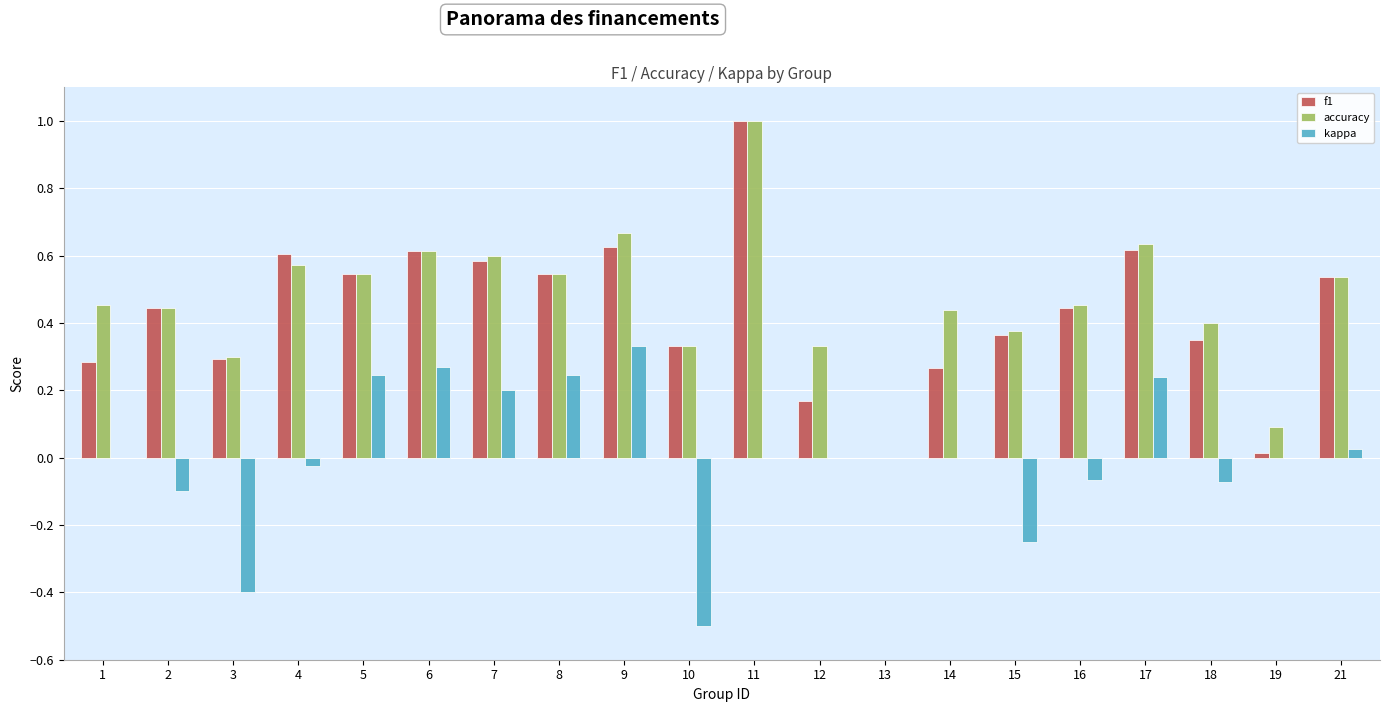

True or false: f1 has a value of 0.2 at 16.

False